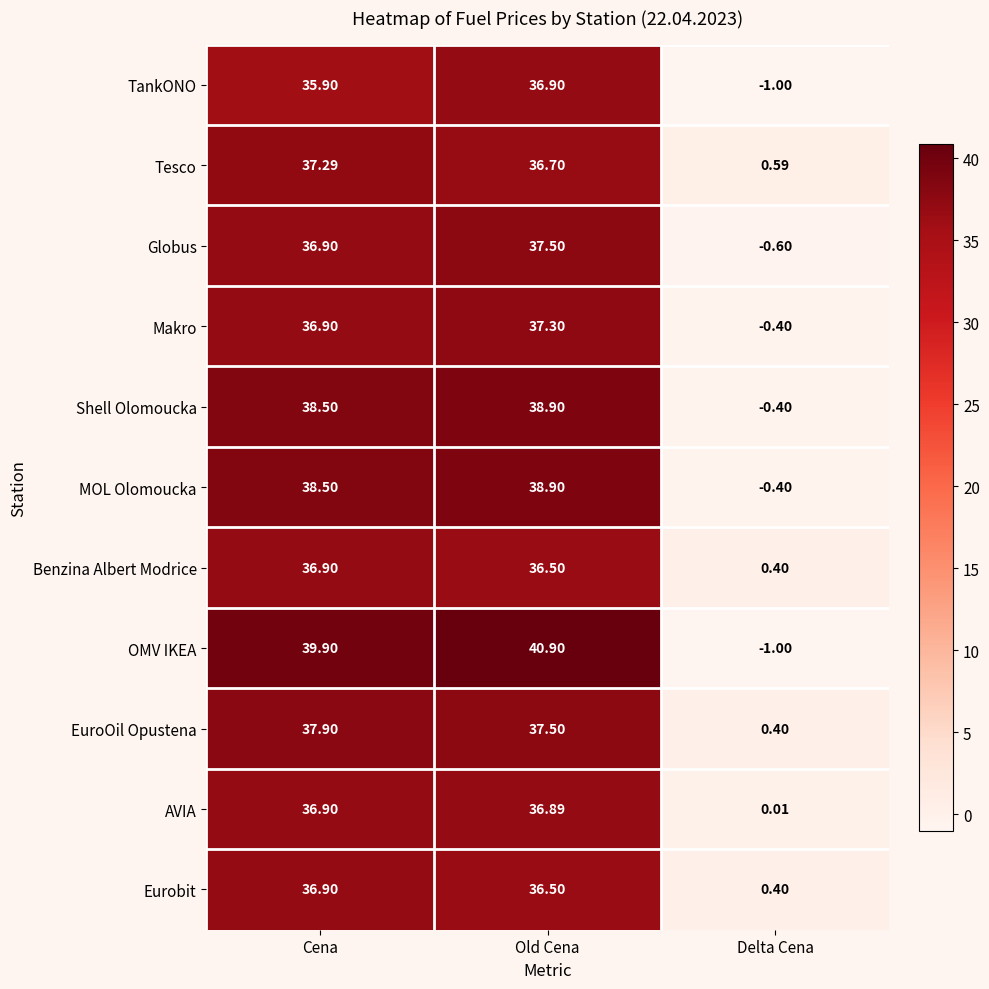

Is the value of EuroOil Opustena at Cena greater than the value of Tesco at Delta Cena?

Yes